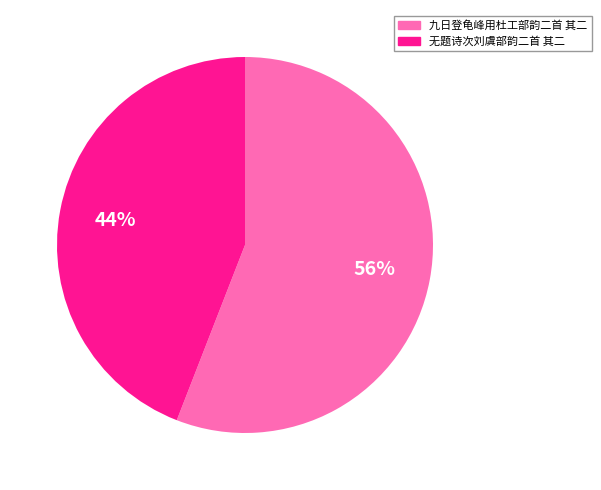

Which has a higher value, 无题诗次刘虞部韵二首 其二 or 九日登龟峰用杜工部韵二首 其二?

九日登龟峰用杜工部韵二首 其二